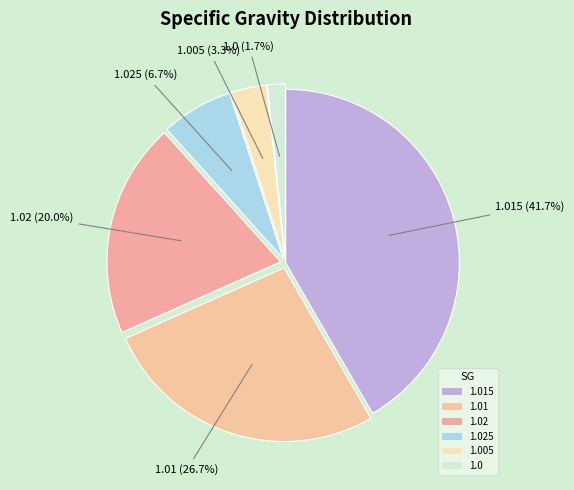

Which category has the biggest portion of the pie?

1.015